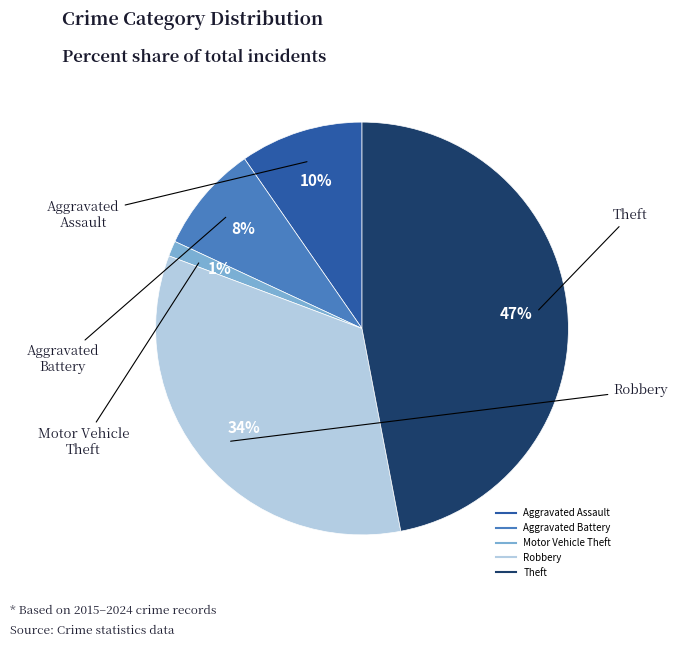

Is there any slice that represents more than half of the pie?

No